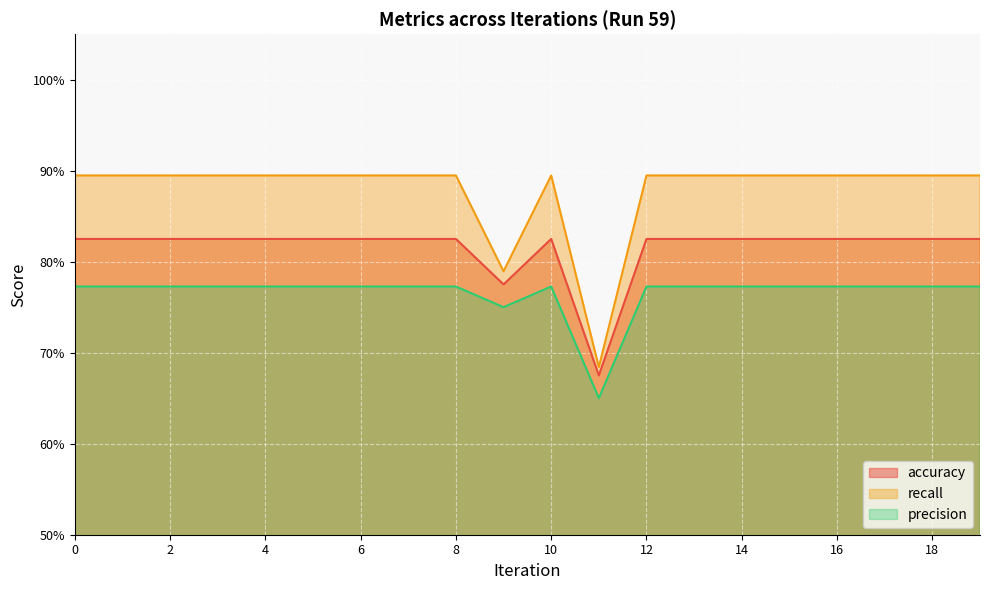

How many recall values are between 0 and 1?

20